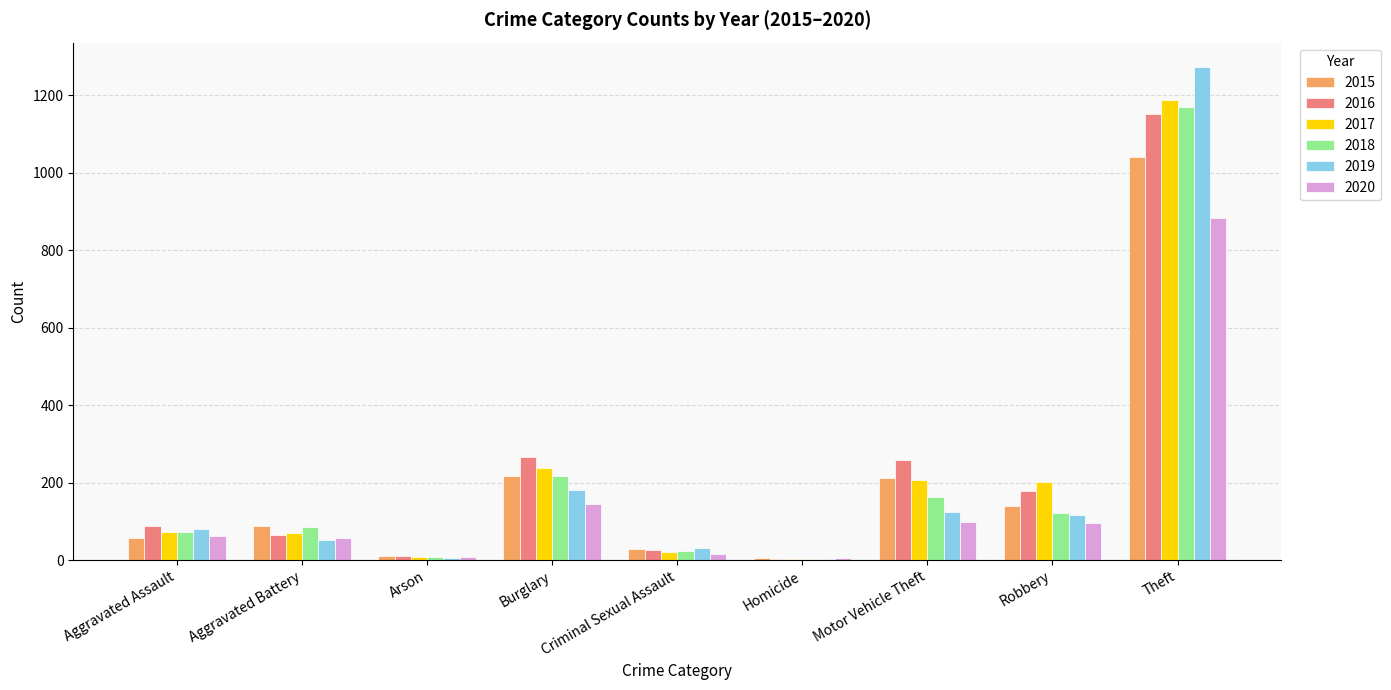

Which series has the widest spread of values?

2019